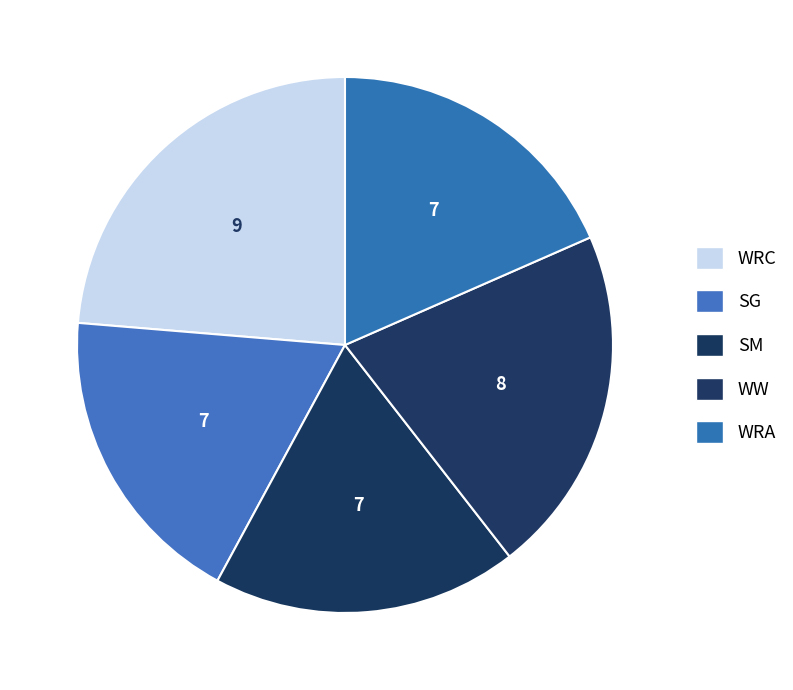

Which slice is the largest?

WRC